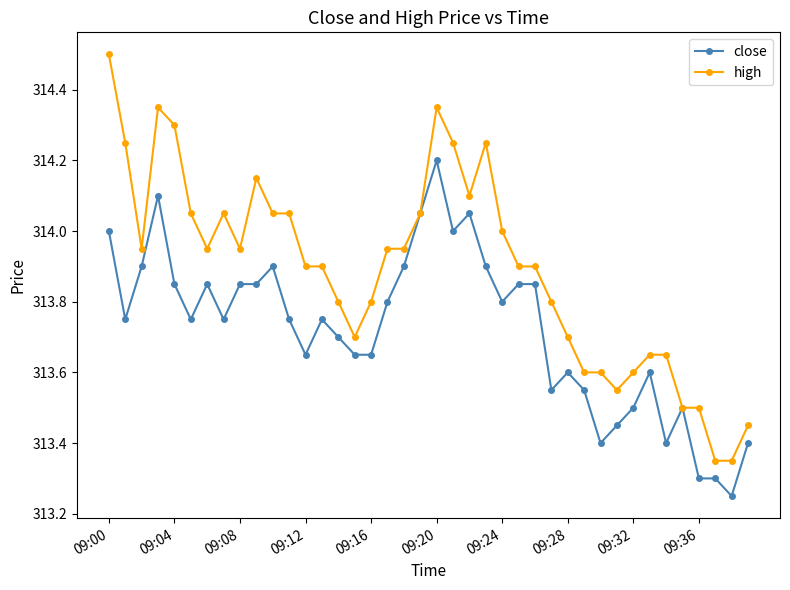

What is the maximum value shown in the chart?

314.5